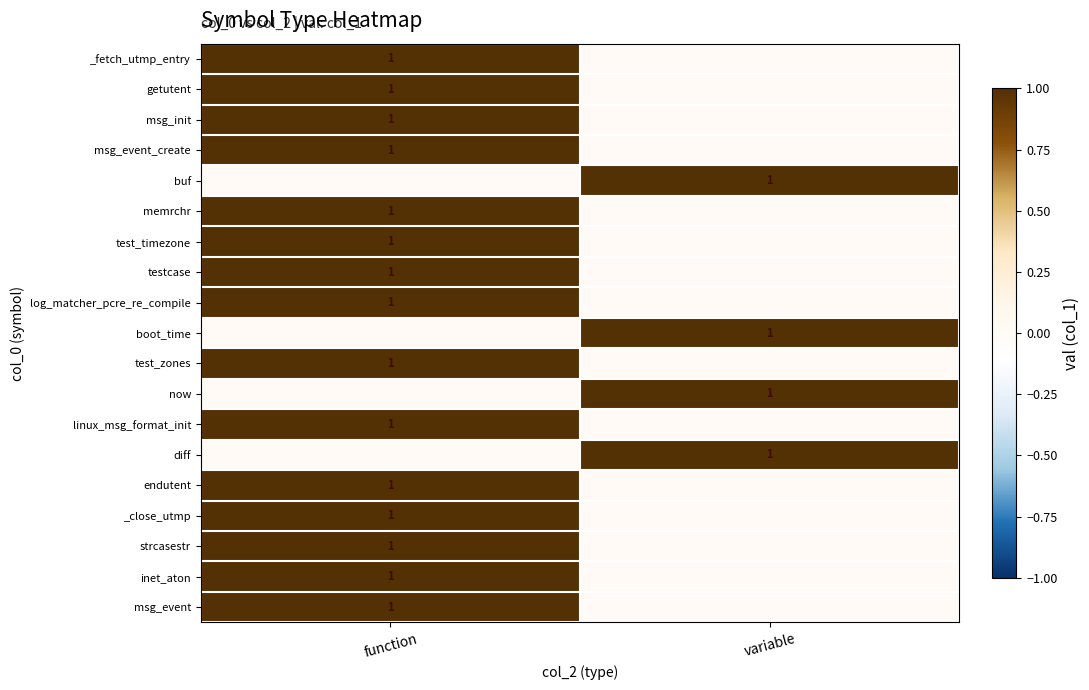

Is it true that _close_utmp equals 0 at function?

False